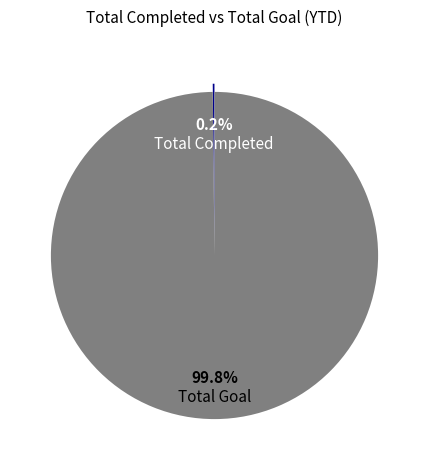

What is the majority slice?

Total Goal